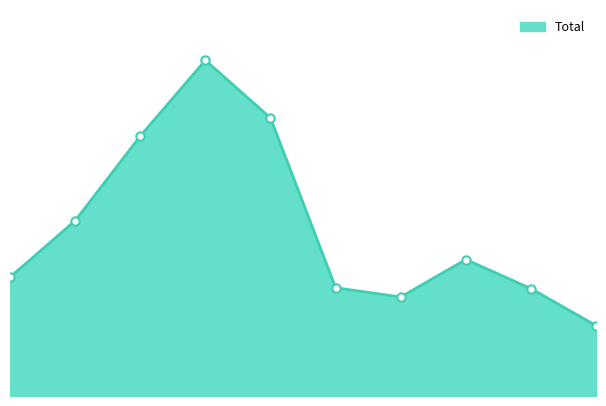

Where is the first local maximum?

3